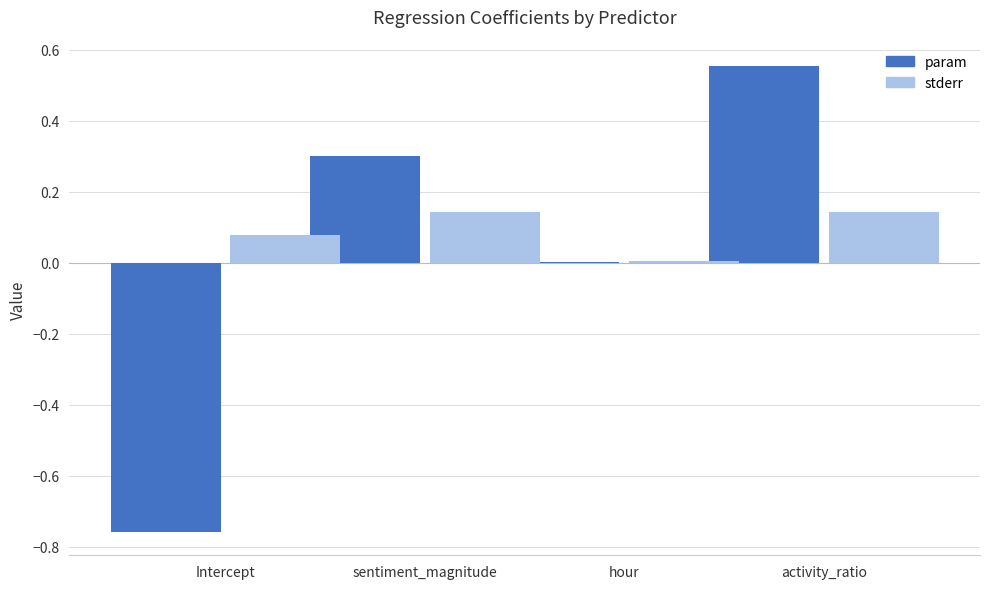

Which series has the widest spread of values?

param